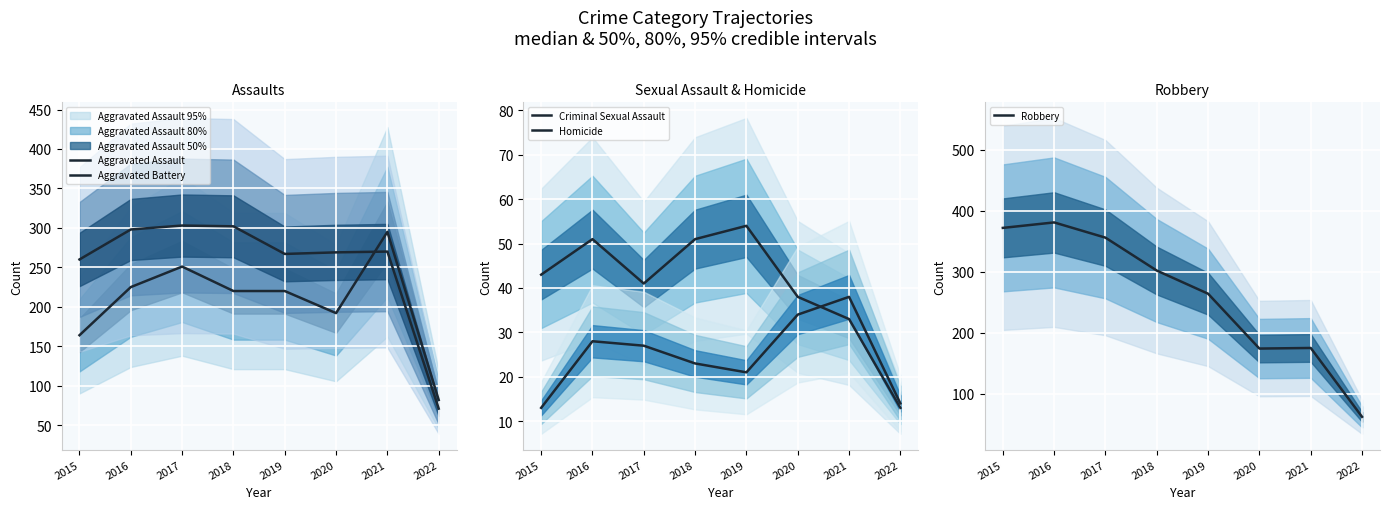

How many data points in Homicide are less than 27?

4